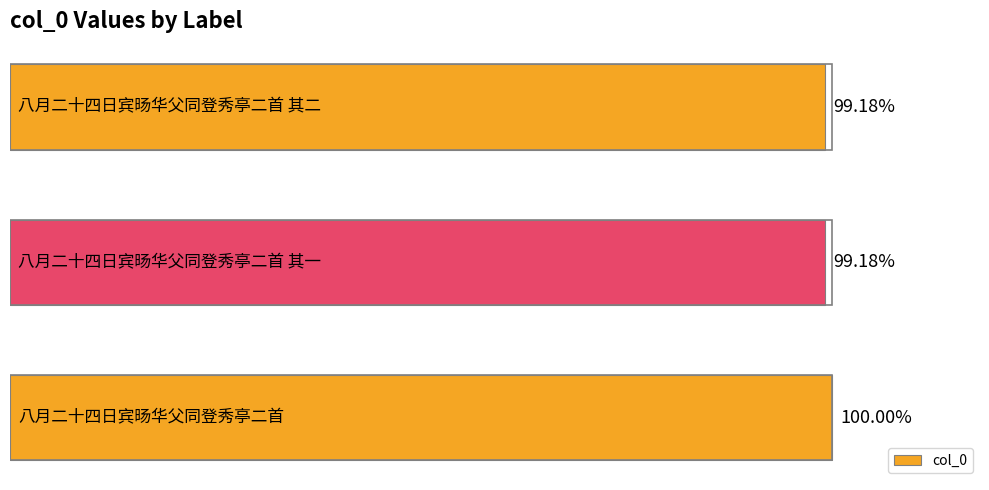

List the labels in order of value, smallest first.

2, 1, 0